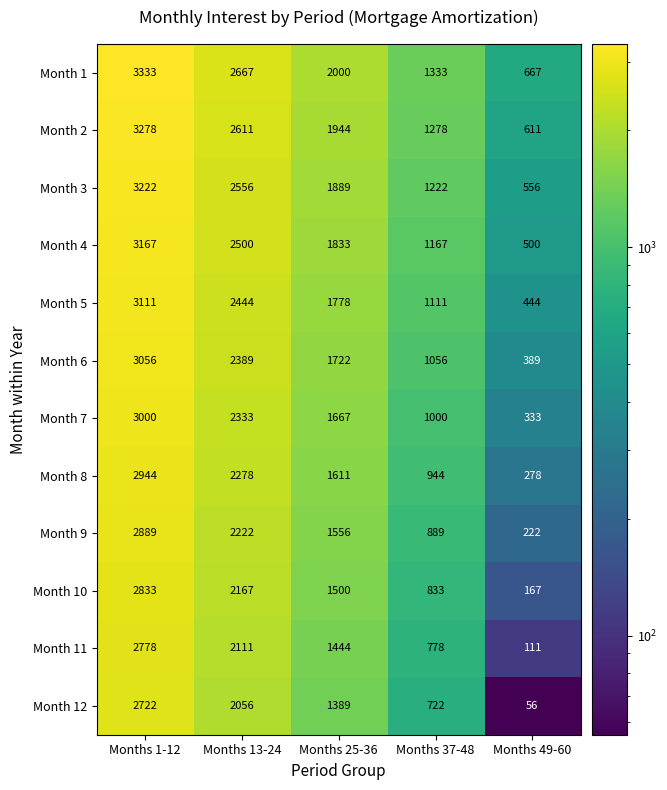

What is the minimum value shown in the chart?

56